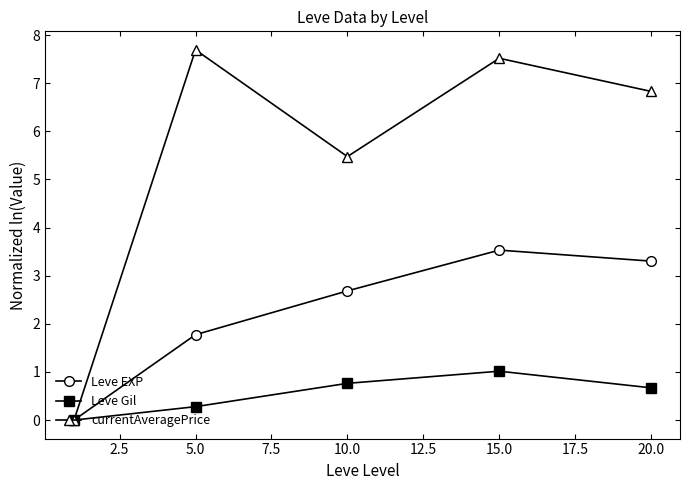

How many distinct data groups are displayed?

3